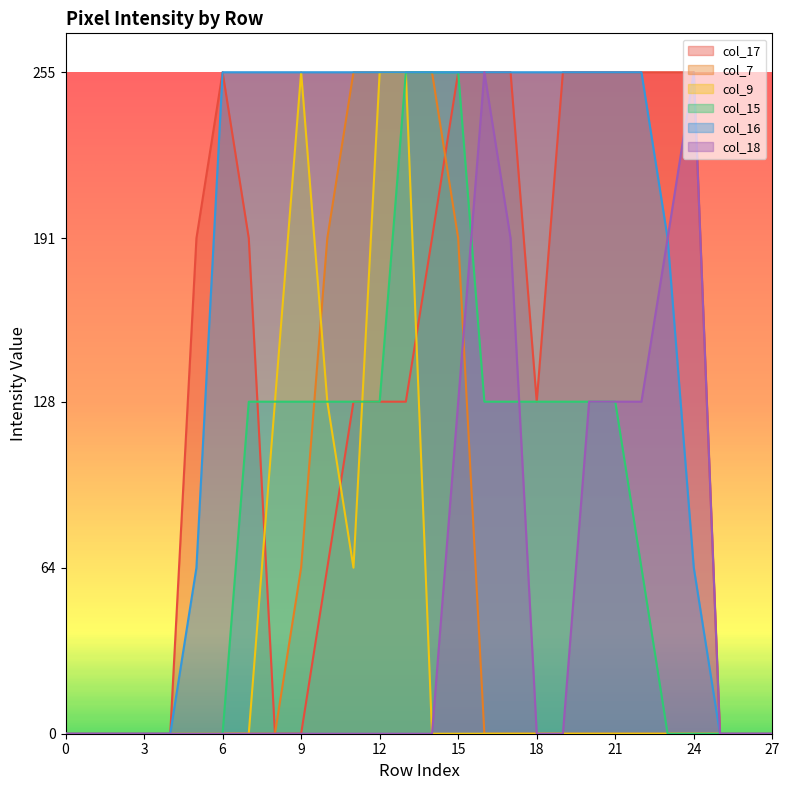

How many lines are shown in the chart?

6